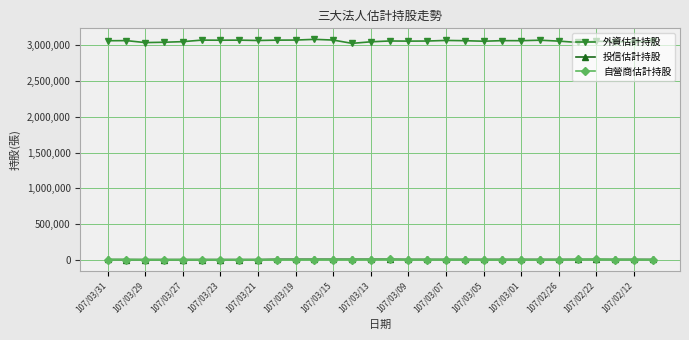

Which series has the largest total across all categories?

外資估計持股